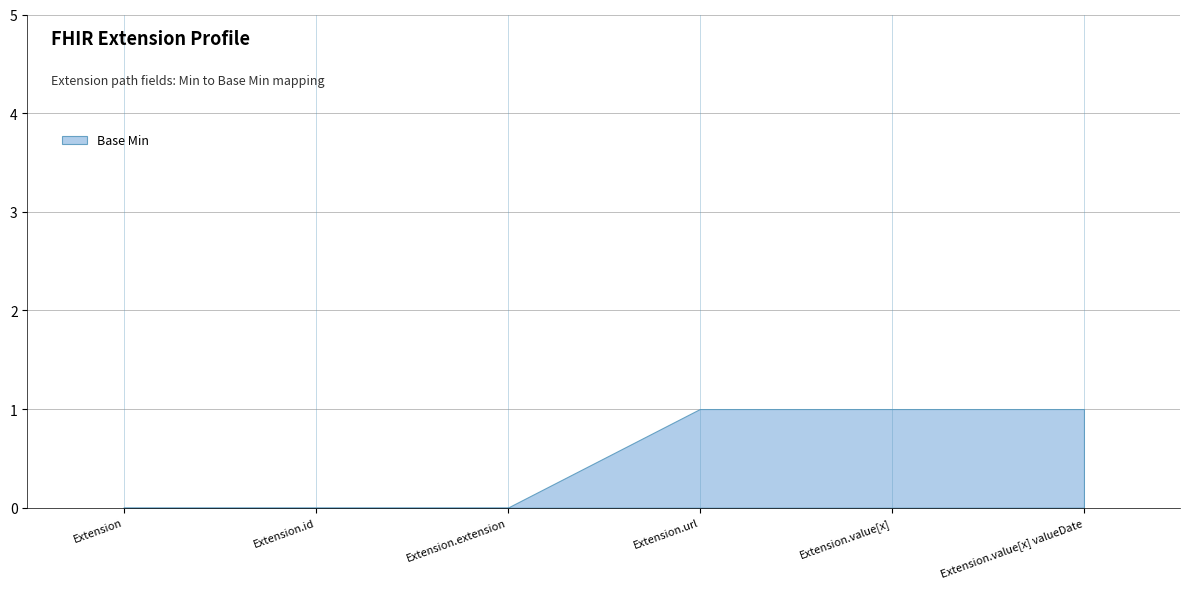

At which category does the chart reach its minimum across all series?

Extension